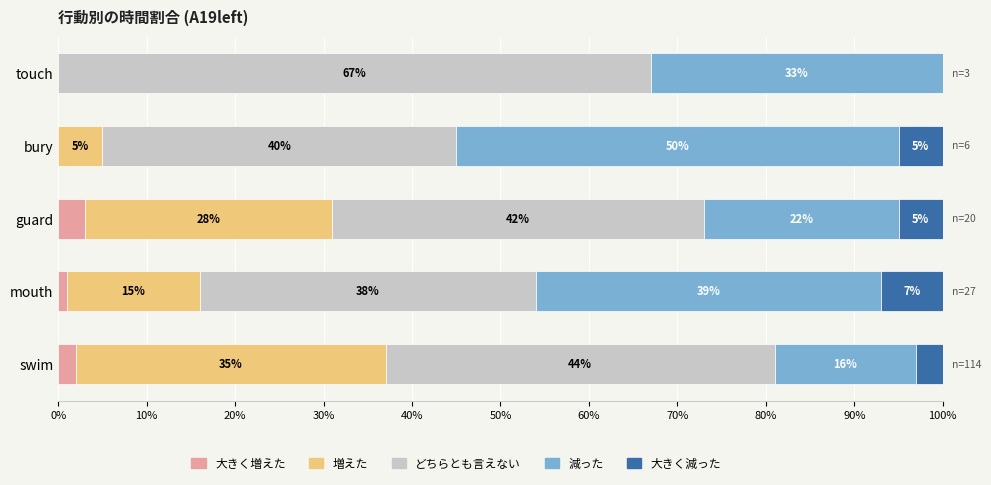

What is the total value across all series at touch?

100